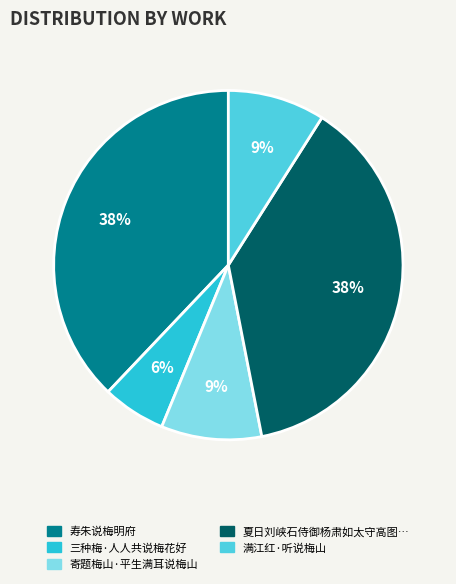

Is it true that 满江红·听说梅山 is 1% of the pie?

False